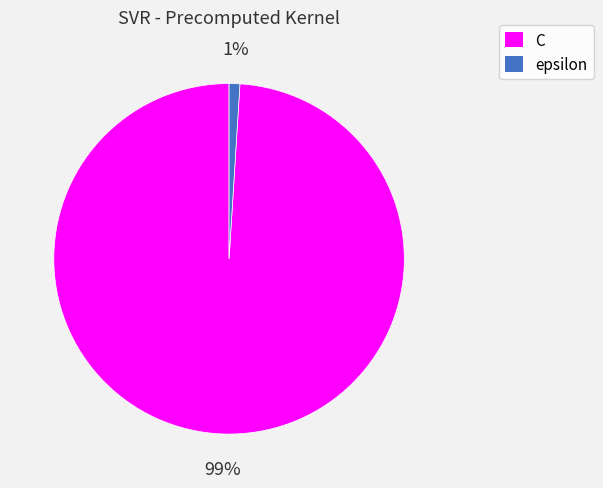

What is the smallest slice in the pie chart?

epsilon